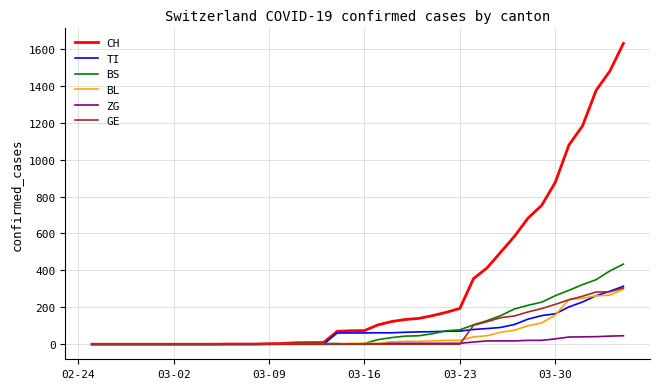

Which series has the largest total across all categories?

CH